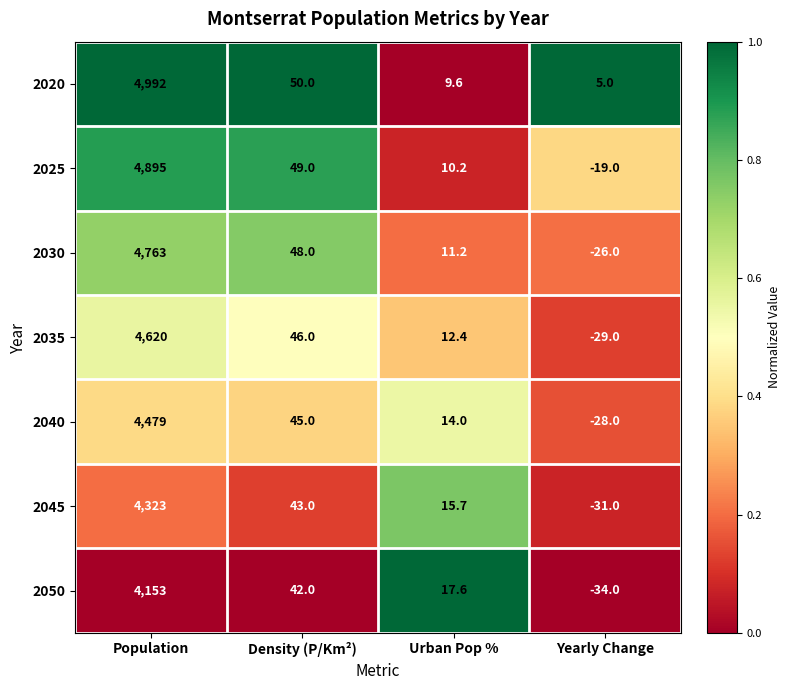

At how many categories does at least one series exceed 0?

4